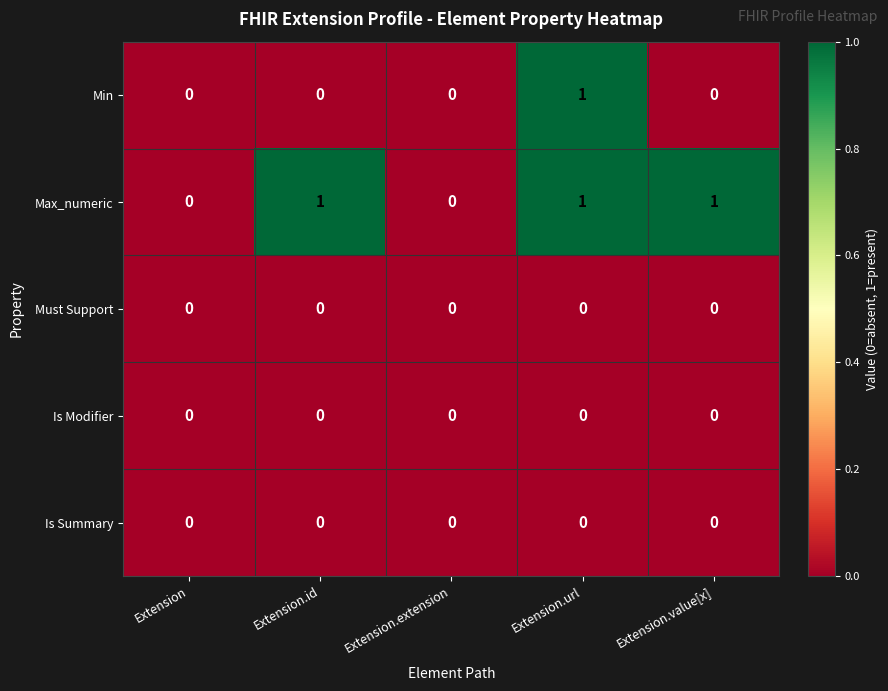

At which category is the sum across all series the highest?

Extension.url